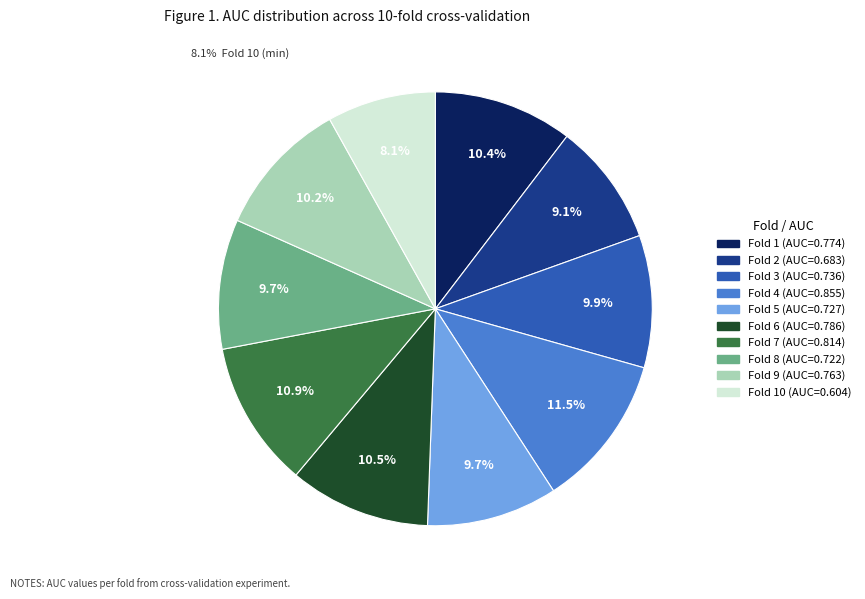

Is there any slice that represents more than half of the pie?

No